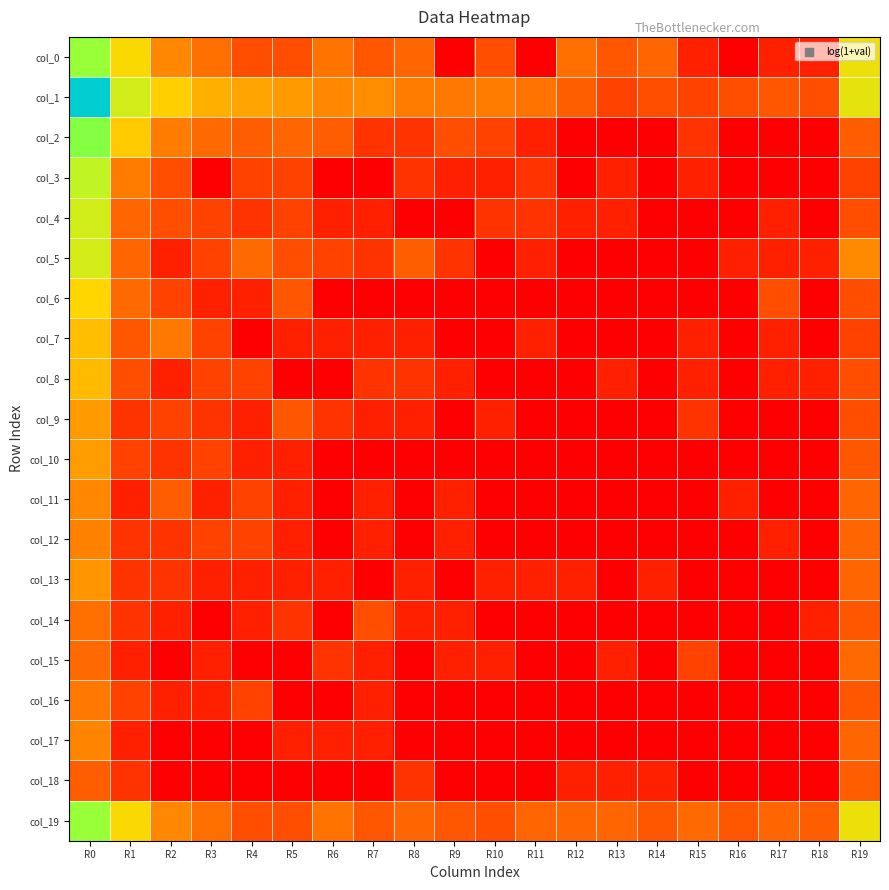

Which series has the widest spread of values?

col_1